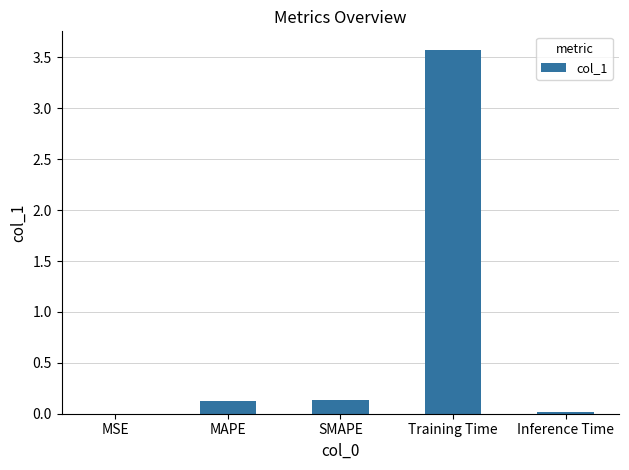

What is the greatest value displayed?

3.6